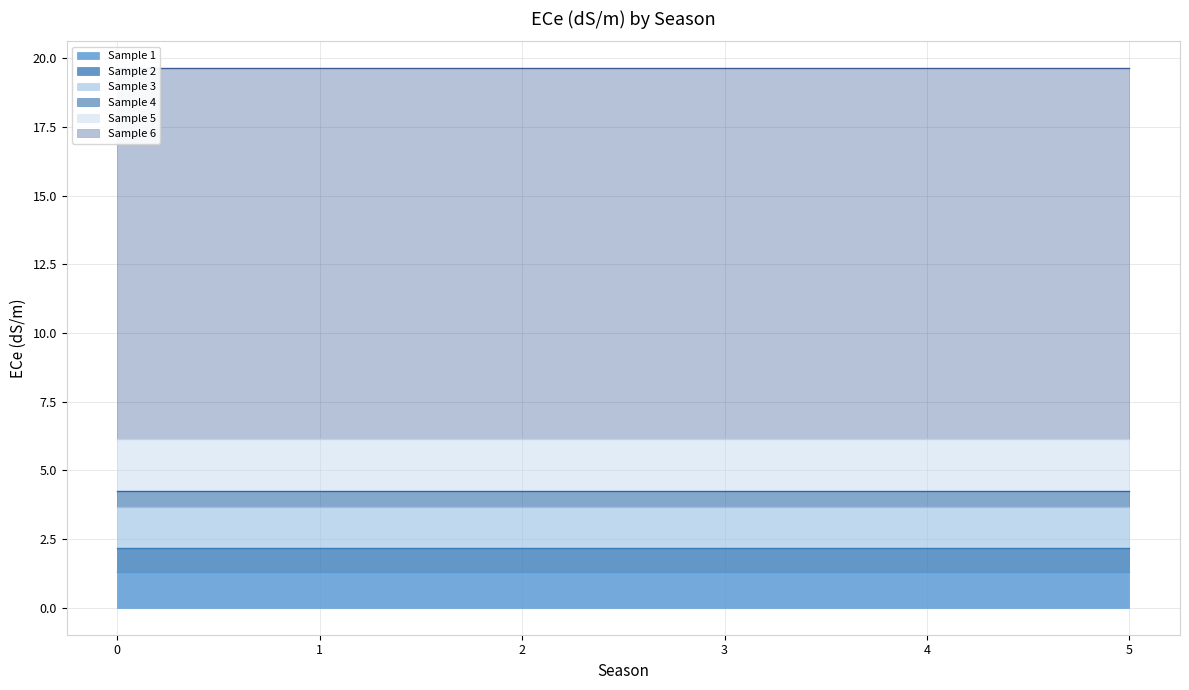

Rank the series at 4 from lowest to highest value.

Sample 4, Sample 2, Sample 1, Sample 3, Sample 5, Sample 6